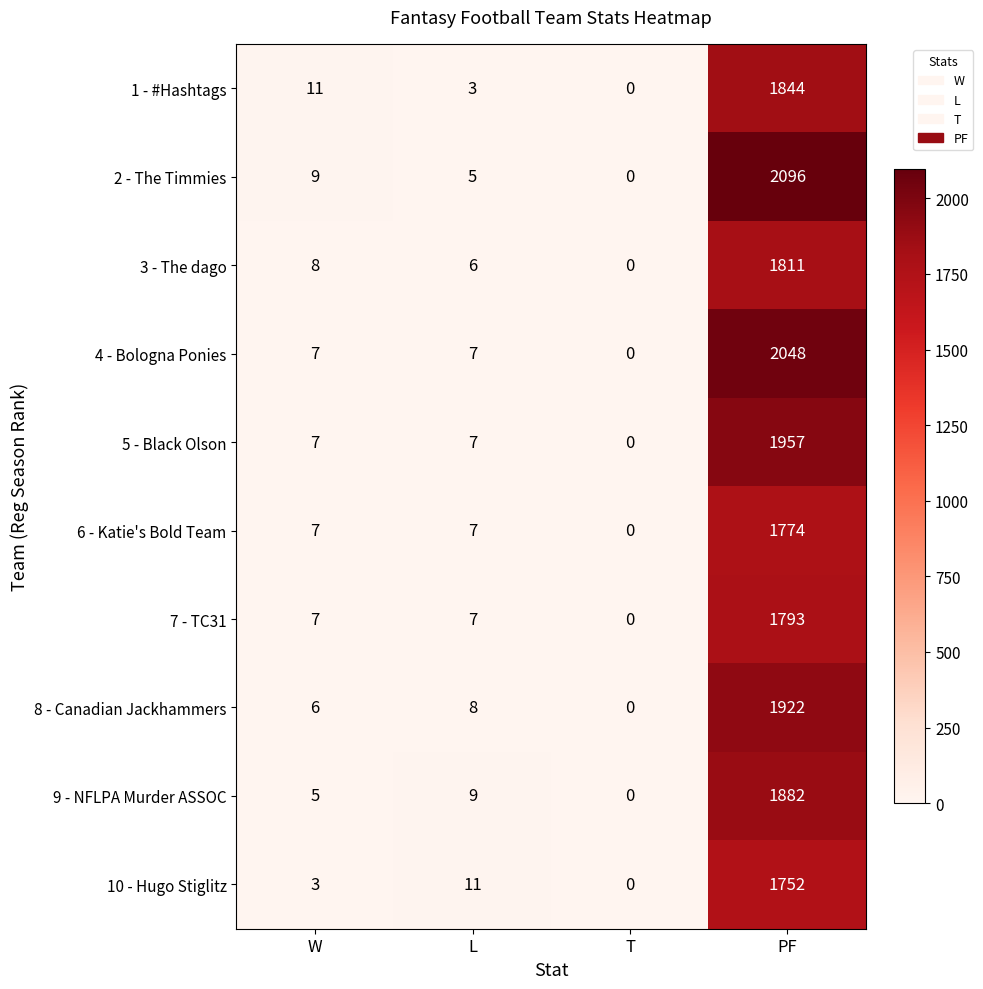

Which label corresponds to the largest value in the chart?

PF